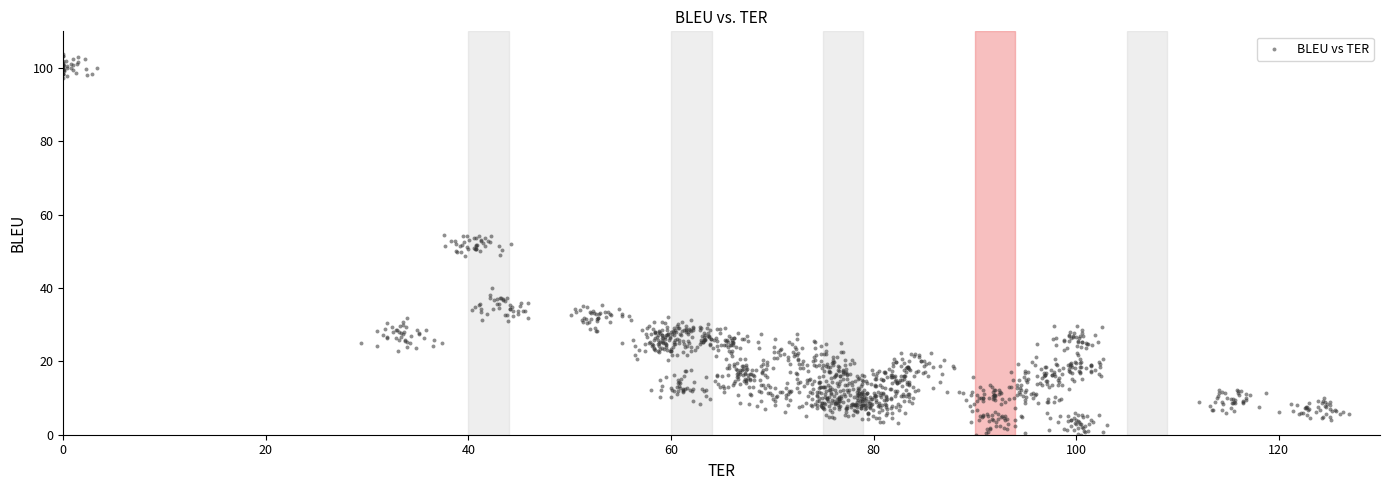

What is the range of X values (max minus min)?

126.9